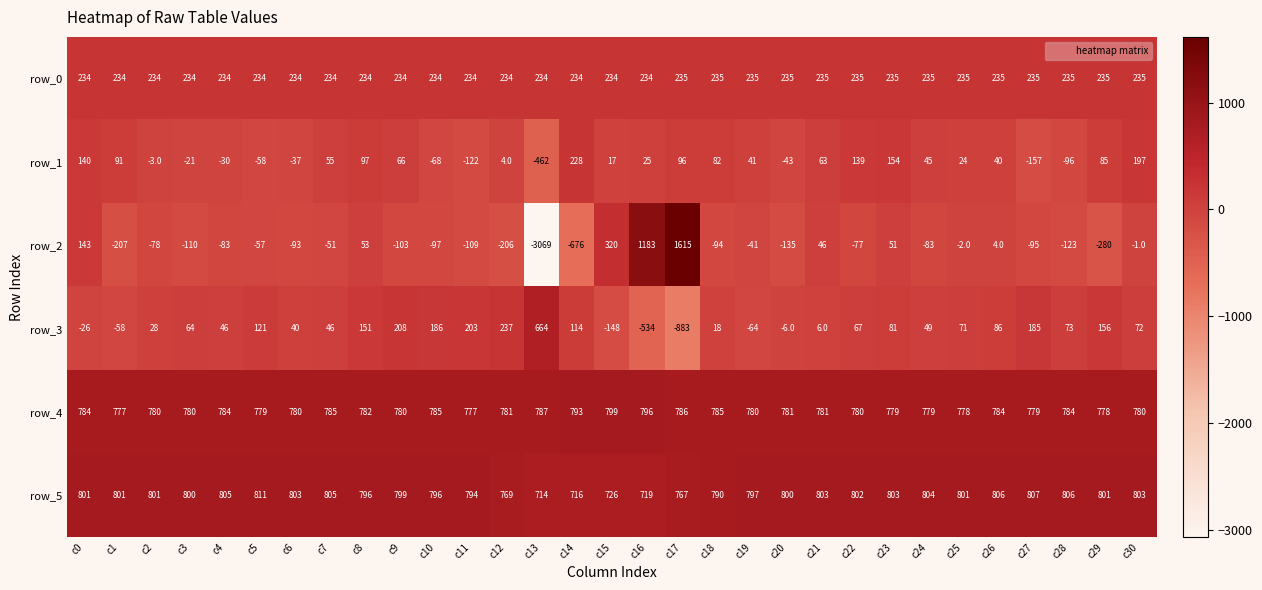

True or false: row_3 has a value of -244.1 at c15.

False